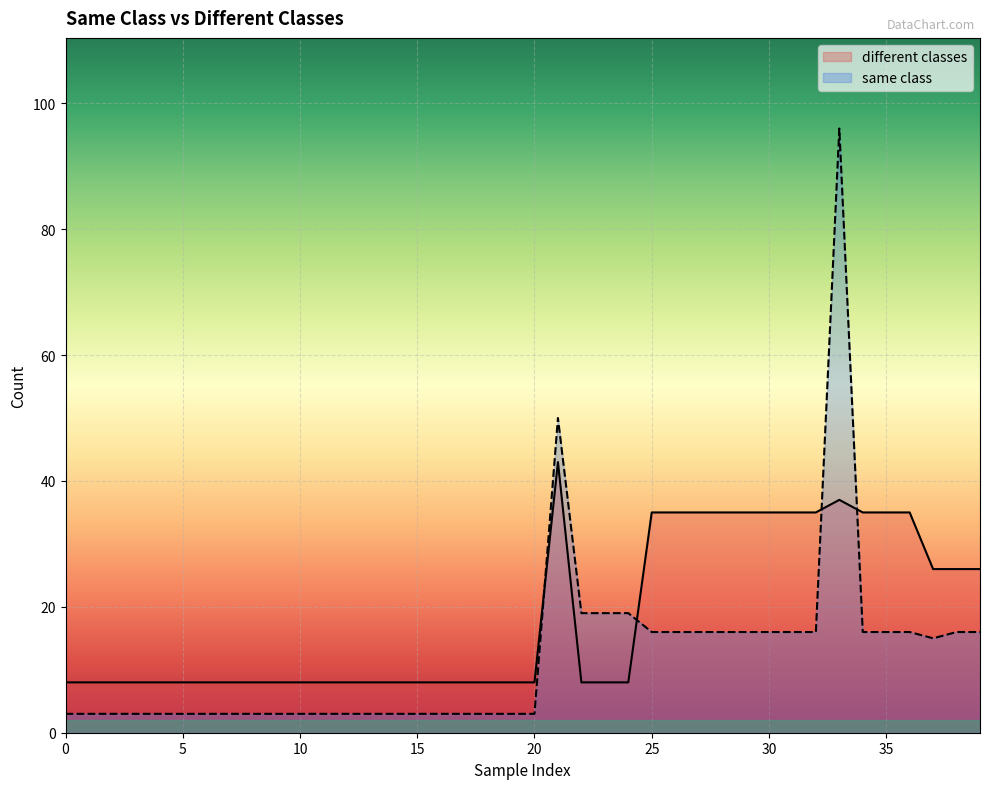

Where is different classes nearest to the value 25?

37